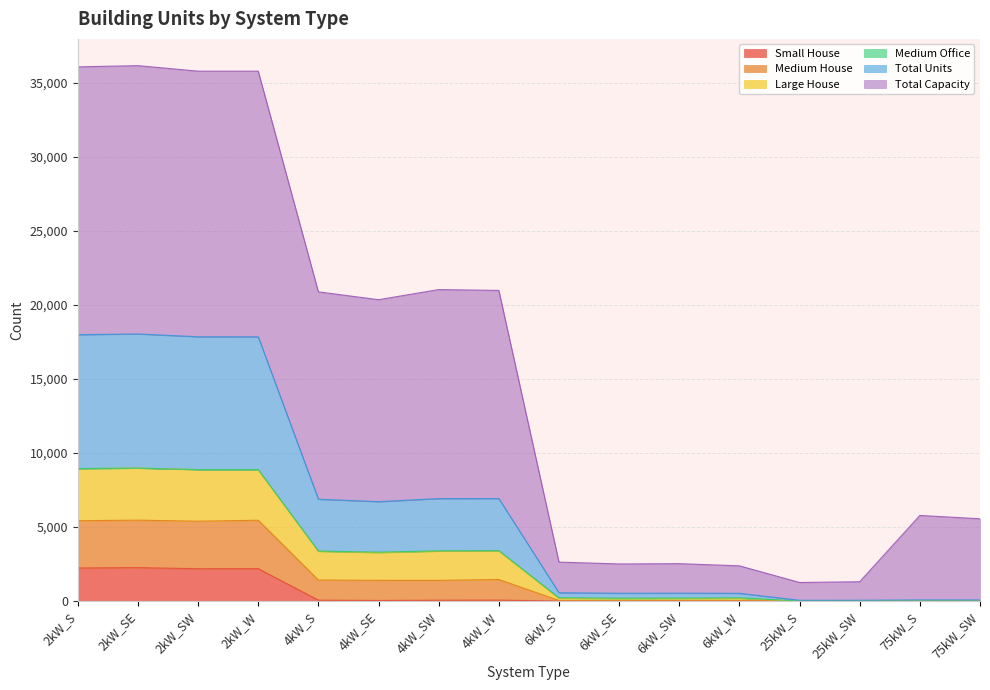

What is the maximum value for Small House?

2257